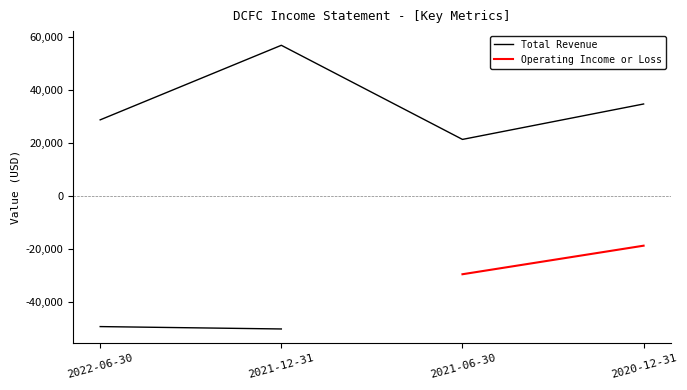

How many points are lower than both their immediate neighbors (excluding endpoints)?

1